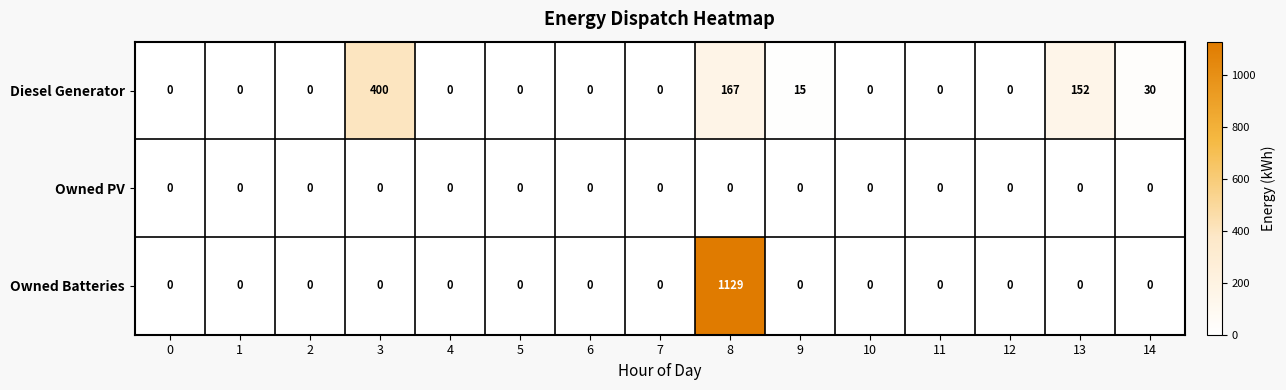

Rank the series by their maximum value, from lowest to highest.

Owned PV, Diesel Generator, Owned Batteries